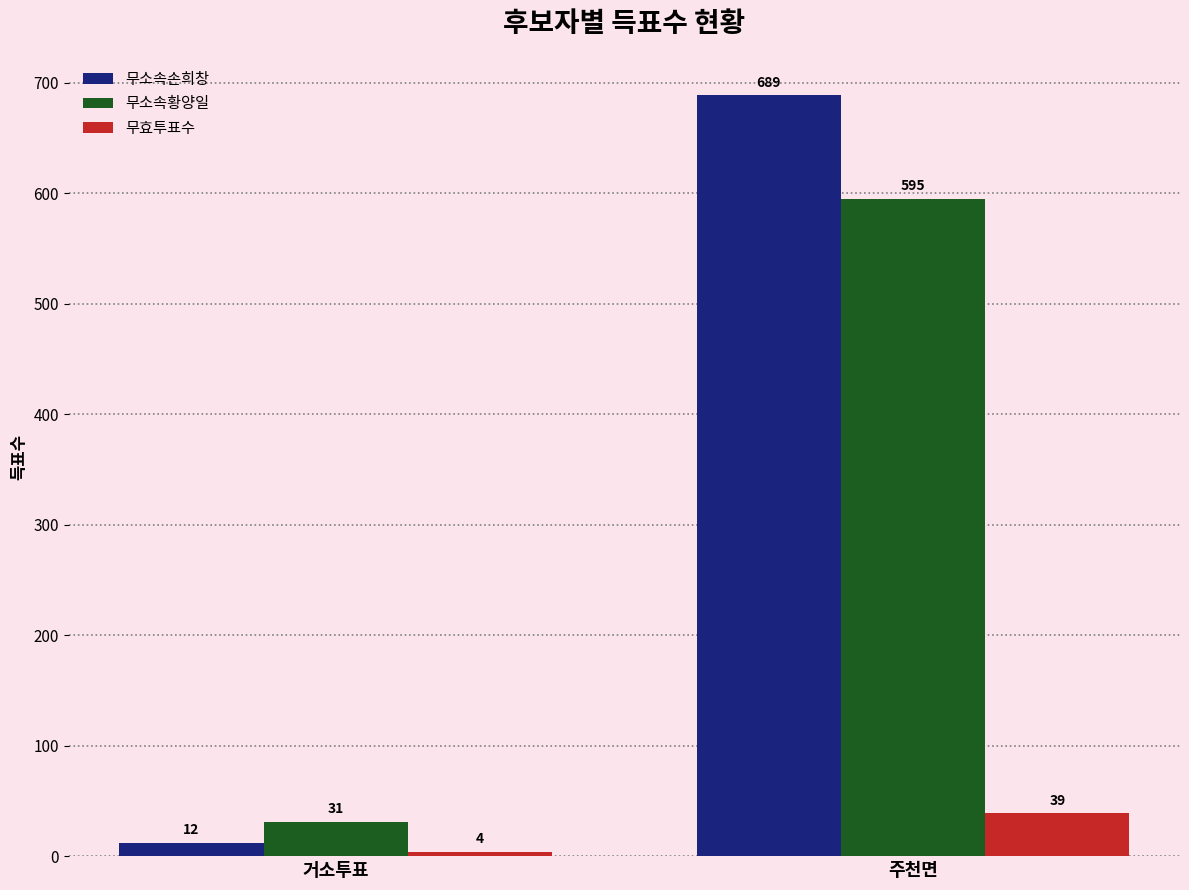

Which series has the widest spread of values?

무소속손희창